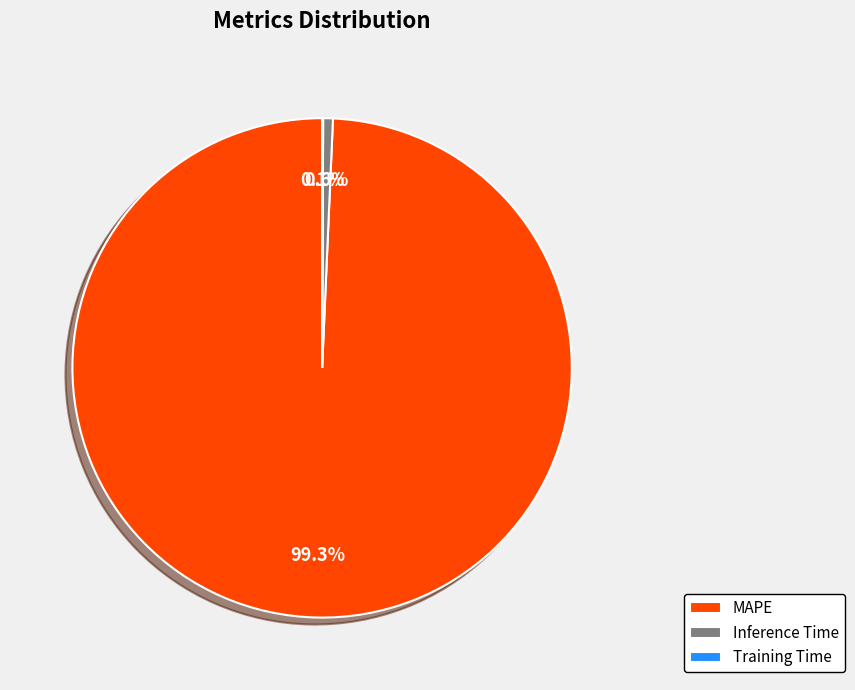

Which slice is the largest?

MAPE